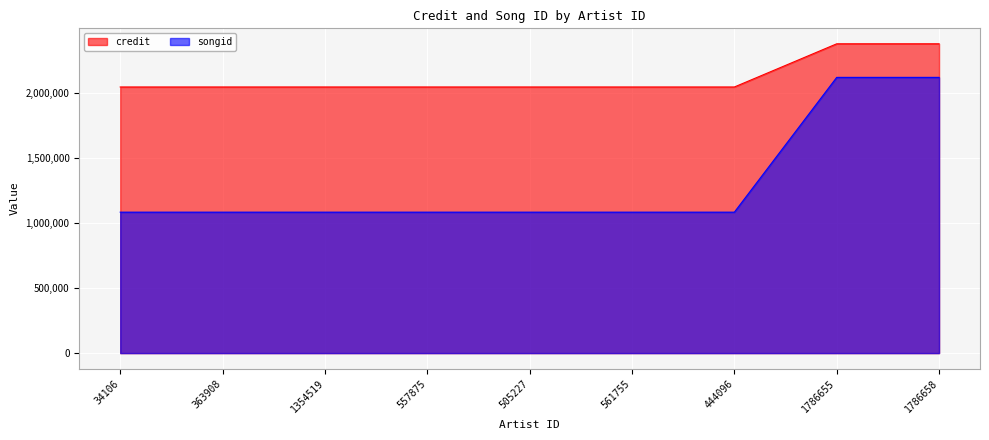

Rank the series by their average value, from highest to lowest.

credit, songid